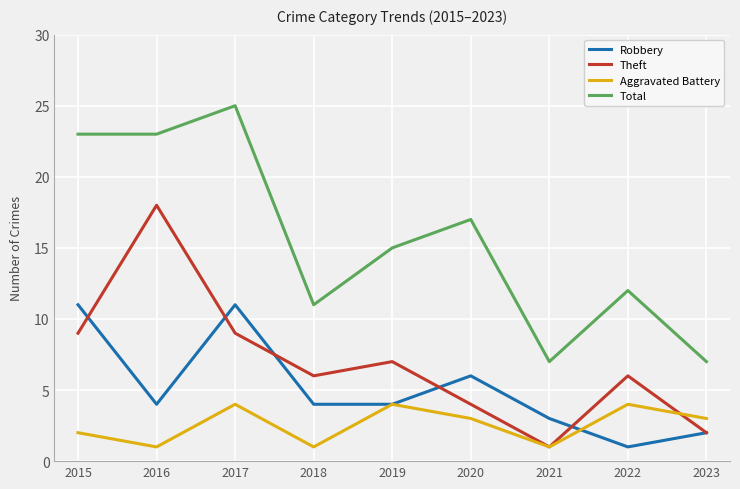

True or false: Robbery has more than 1 interior local peaks.

True